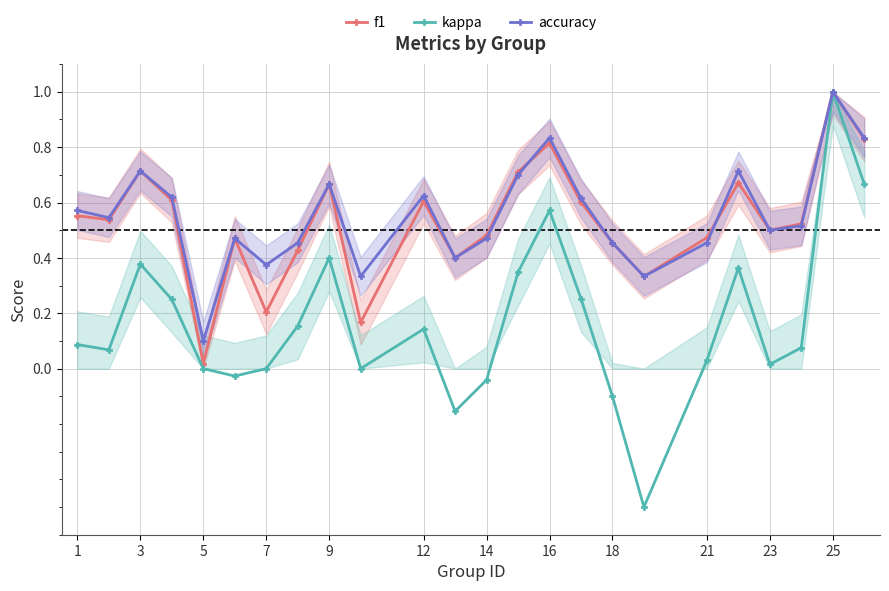

What is the difference between the second highest and minimum values in the accuracy series?

0.7